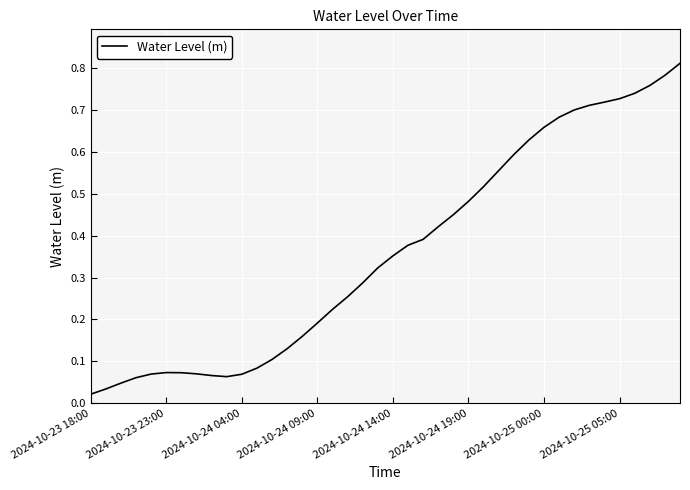

Does the chart display data point markers on the line(s)?

No